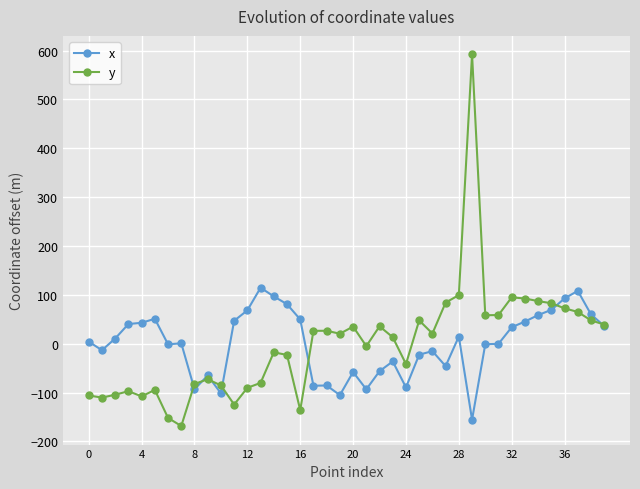

List the series in order of their peak value, highest first.

y, x